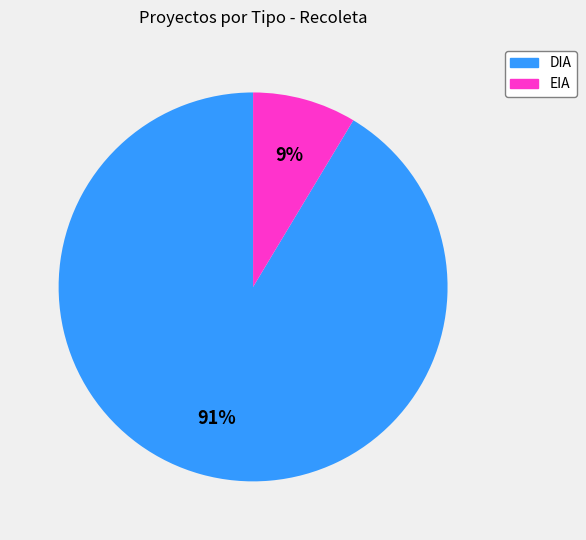

Is the sum of DIA and EIA greater than half?

Yes